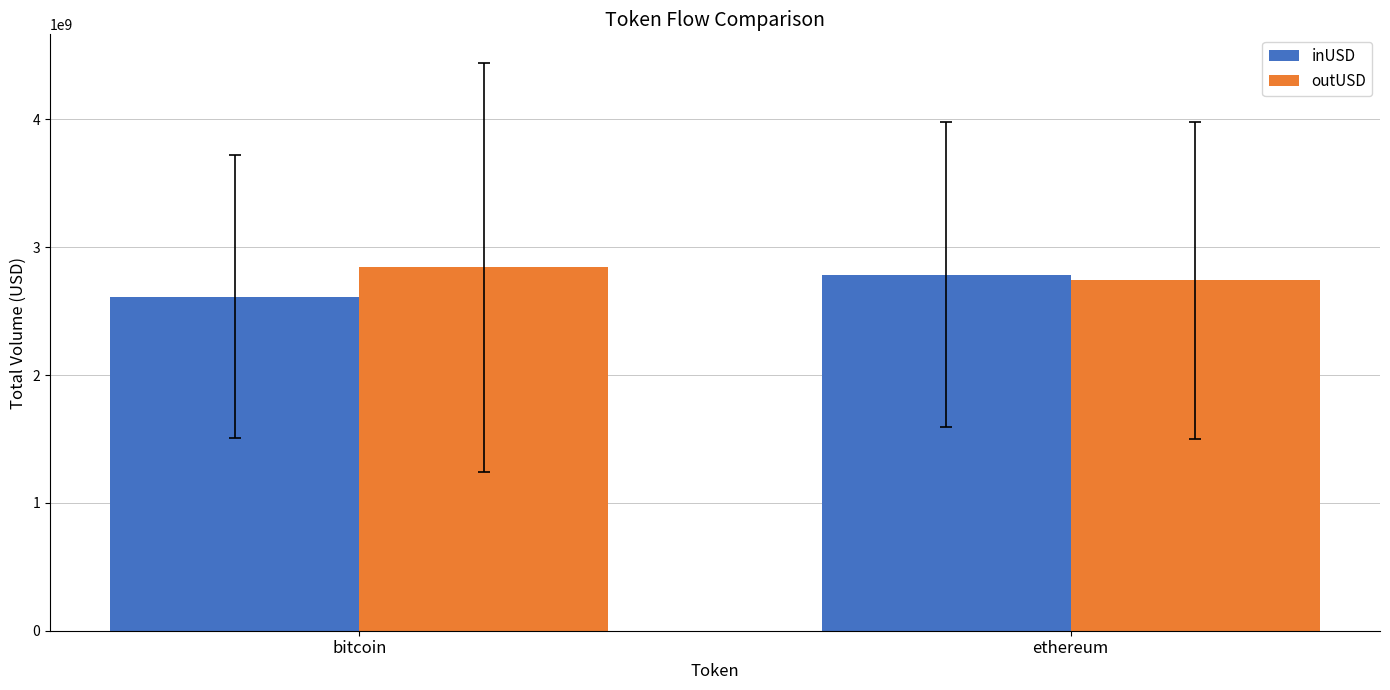

What is the total value across all series at ethereum?

5528286068.4